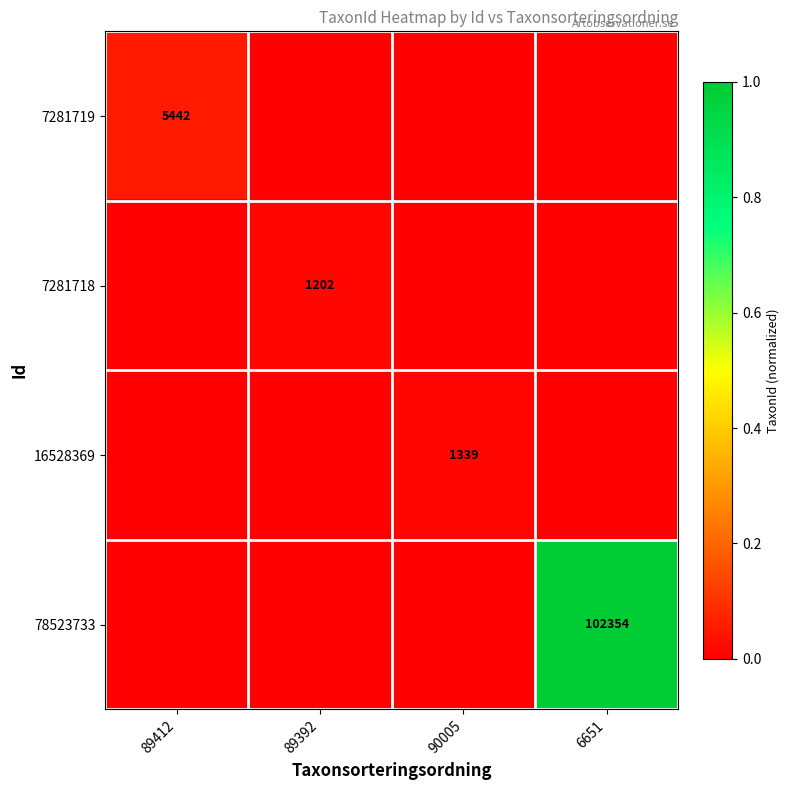

Is it true that 78523733 equals 144152 at 6651?

False